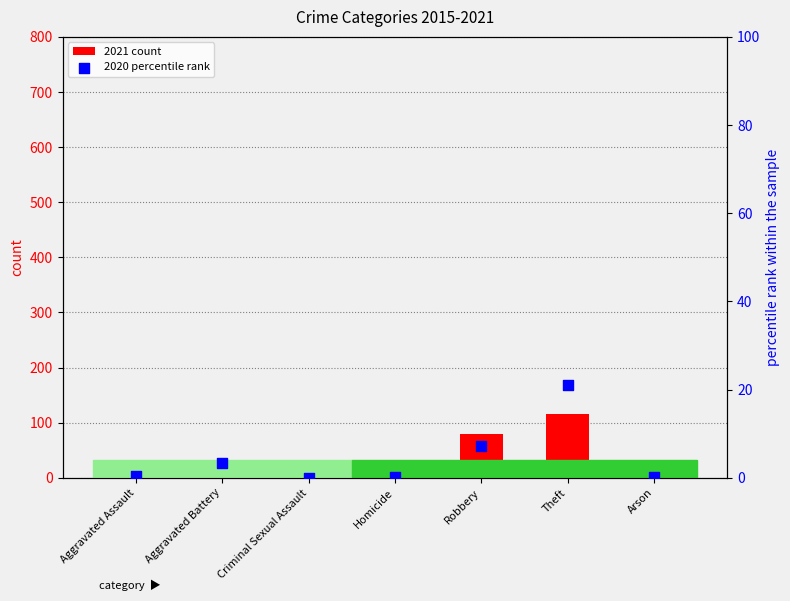

Which series contains the lowest Y value?

2021 count